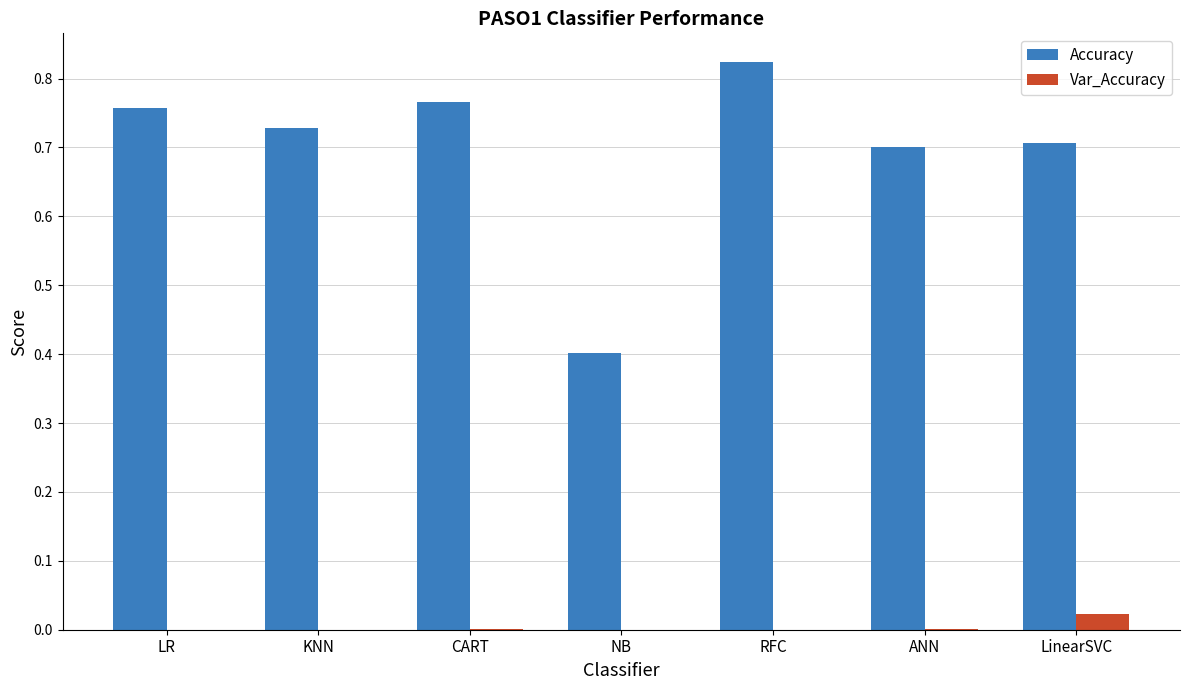

Which series has the widest spread of values?

Accuracy